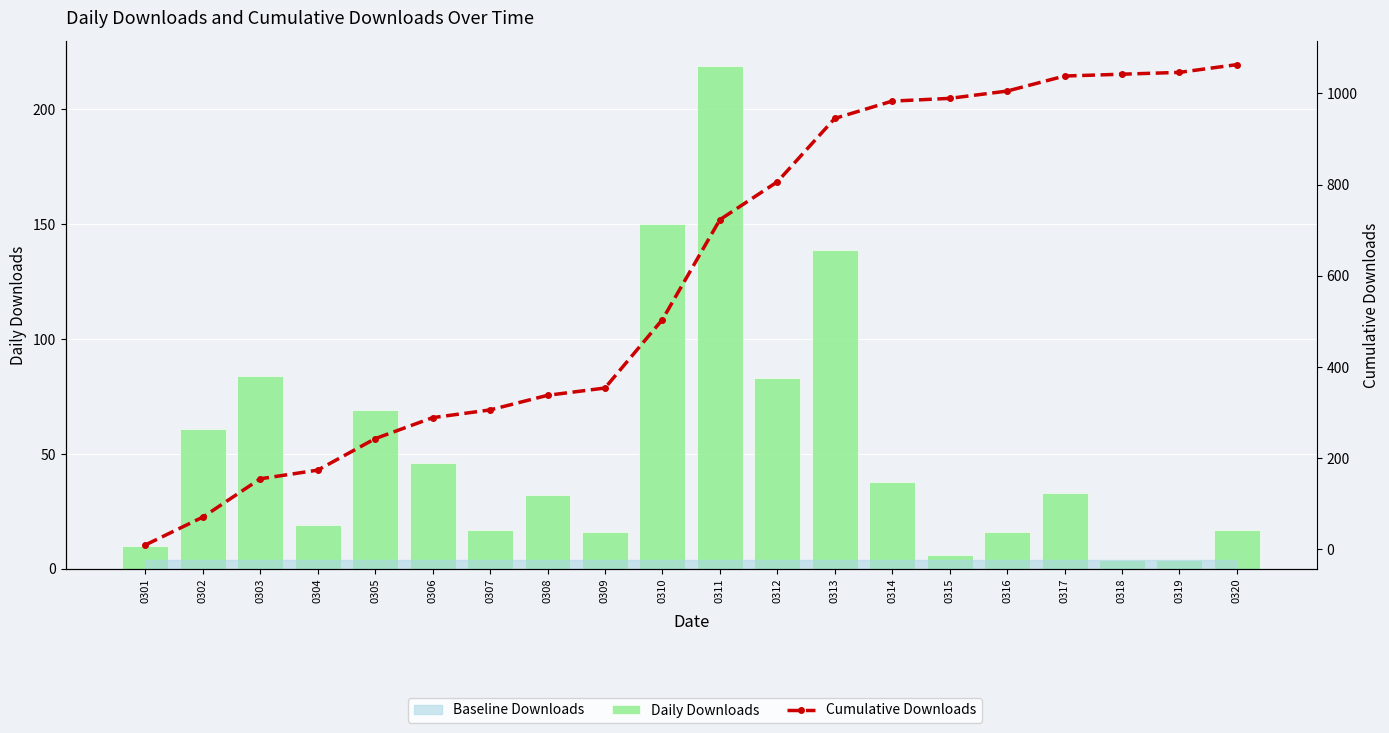

What is the value of the Daily Downloads bar at the 2nd from the left?

61